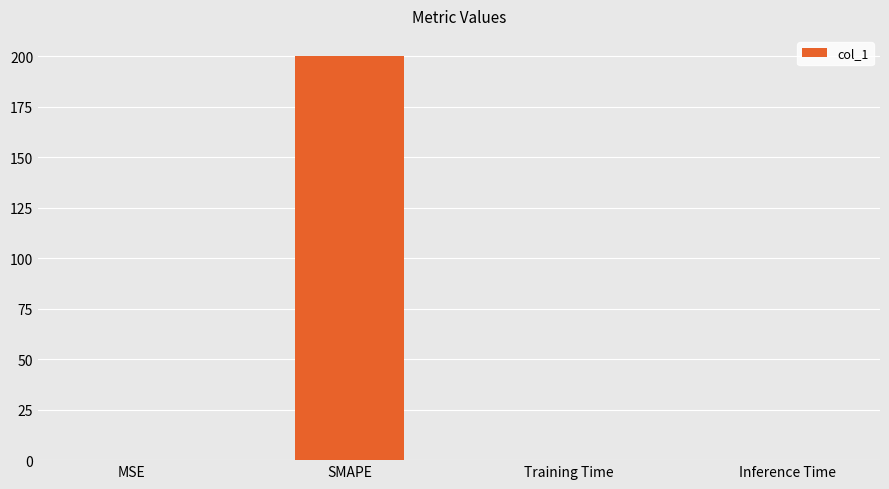

Between Training Time and SMAPE, which is larger?

SMAPE